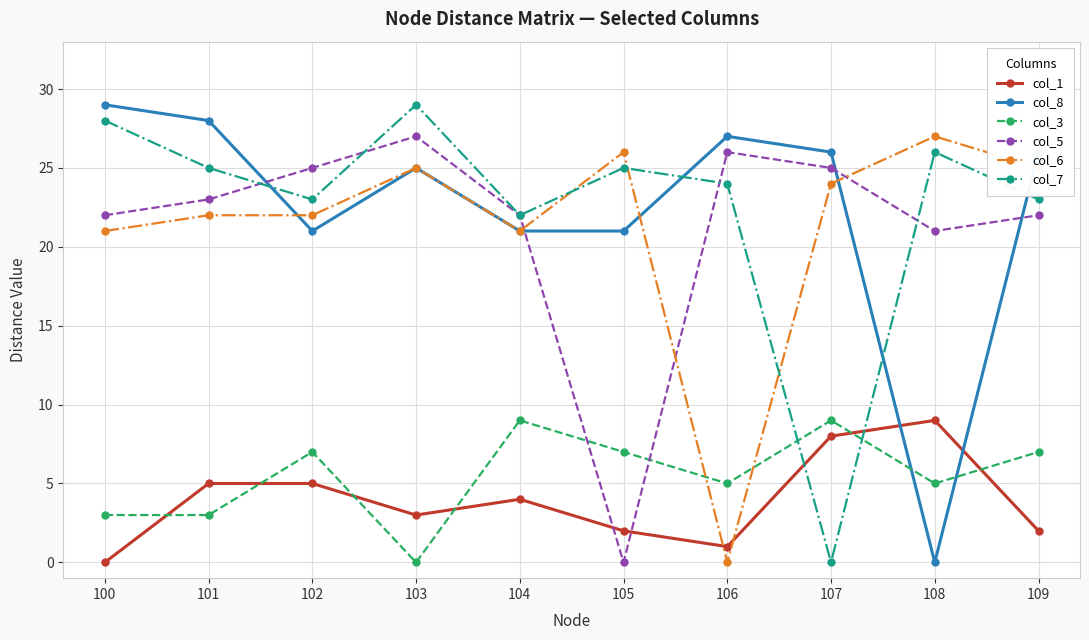

Between 104 and 106, which series saw the biggest shift?

col_6